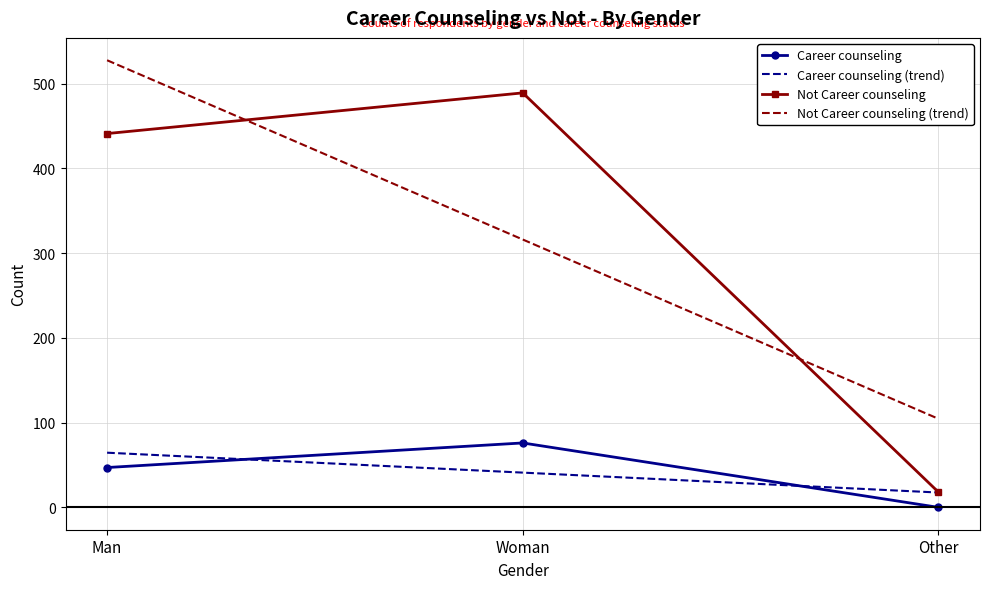

What value does the Not Career counseling series have at Man?

441.0